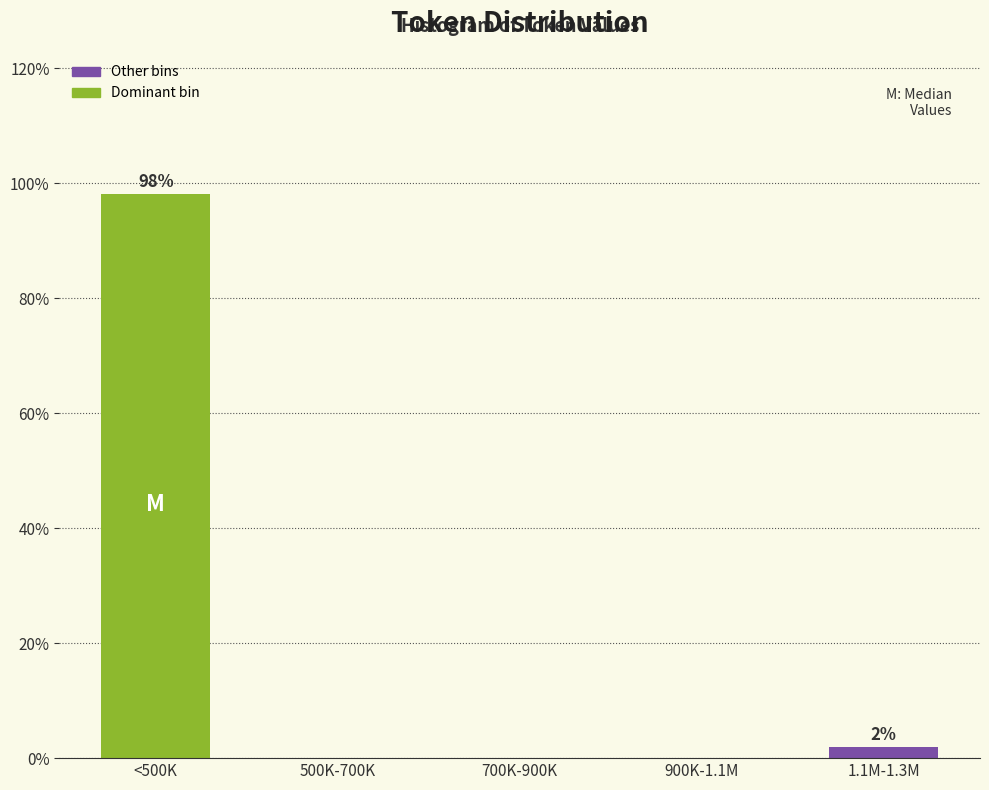

Reading right to left, list all the values displayed in this chart.

1.1M-1.3M=1.9	900K-1.1M=0.0	700K-900K=0.0	500K-700K=0.0	<500K=98.1